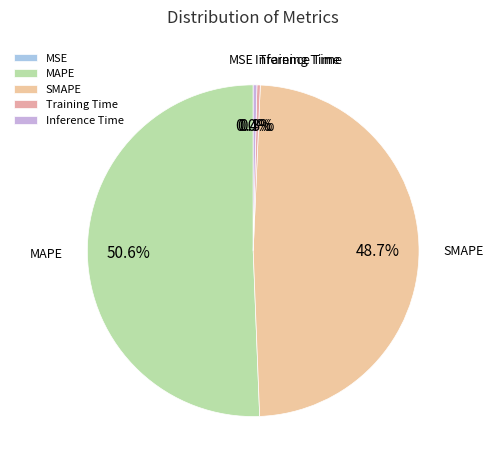

Which category has the biggest portion of the pie?

MAPE